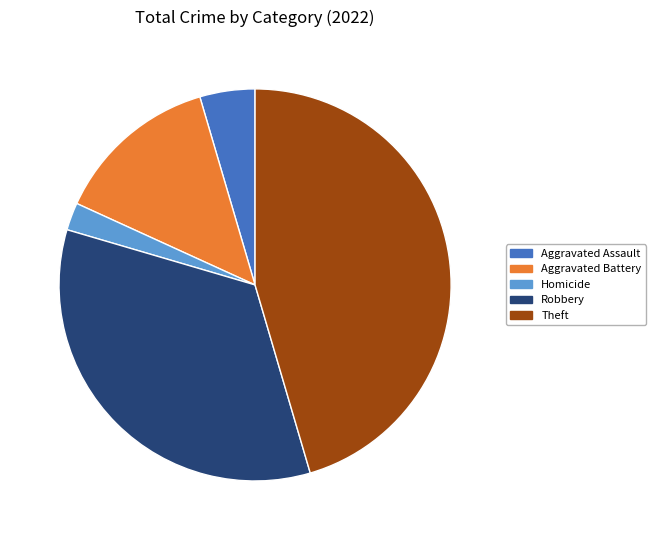

Is there any slice that represents more than half of the pie?

No